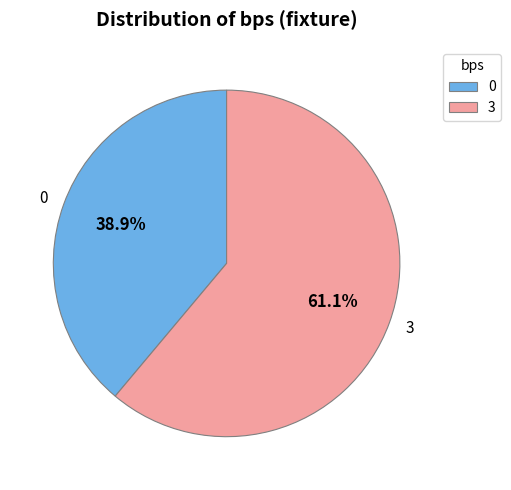

Approximately how many times larger is the value at 0 compared to 3?

0.6